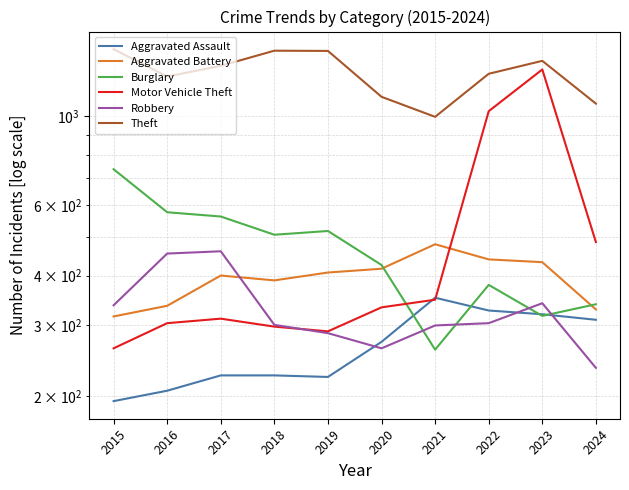

Is it true that Theft equals 1279 at 2022?

True